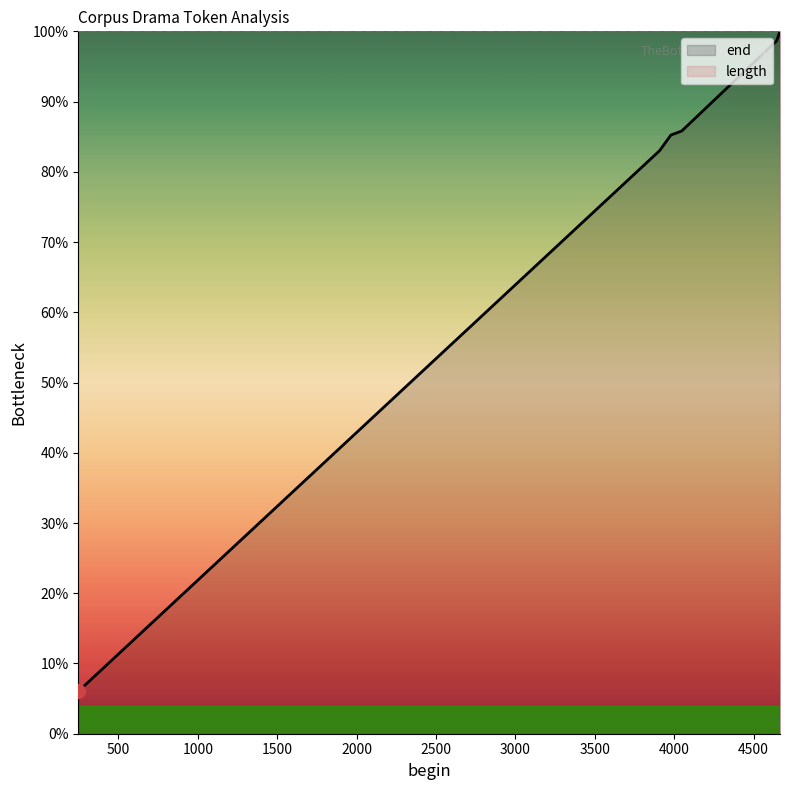

Which series reaches the minimum Y coordinate?

end